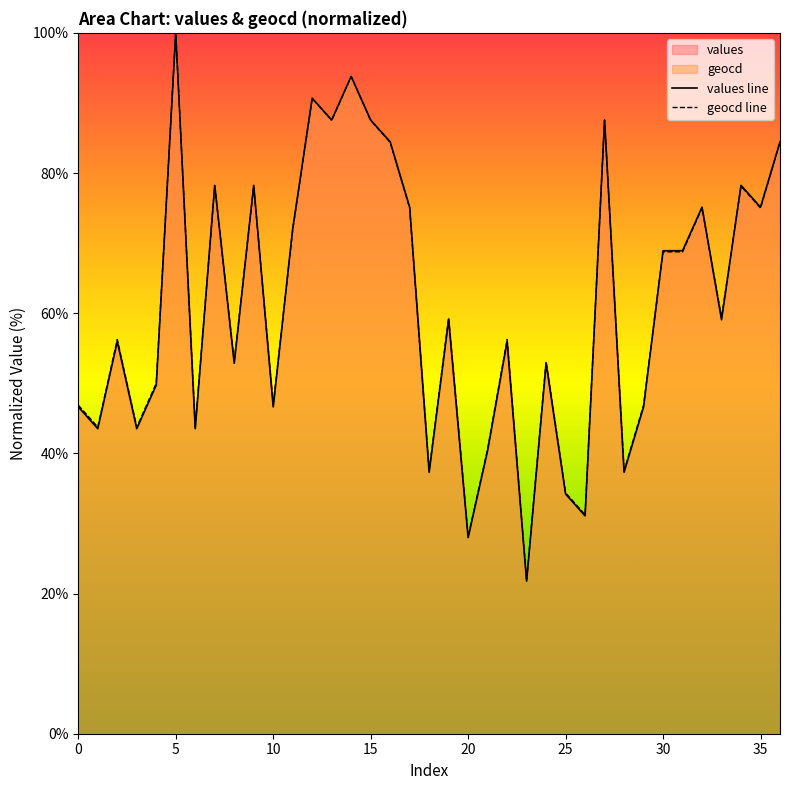

True or false: geocd line has more than 2 points higher than both neighbors.

True